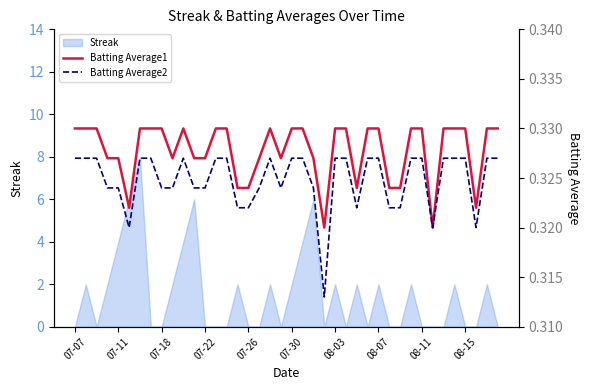

What is the sum of the Batting Average1 values at 22 and 39?

0.7